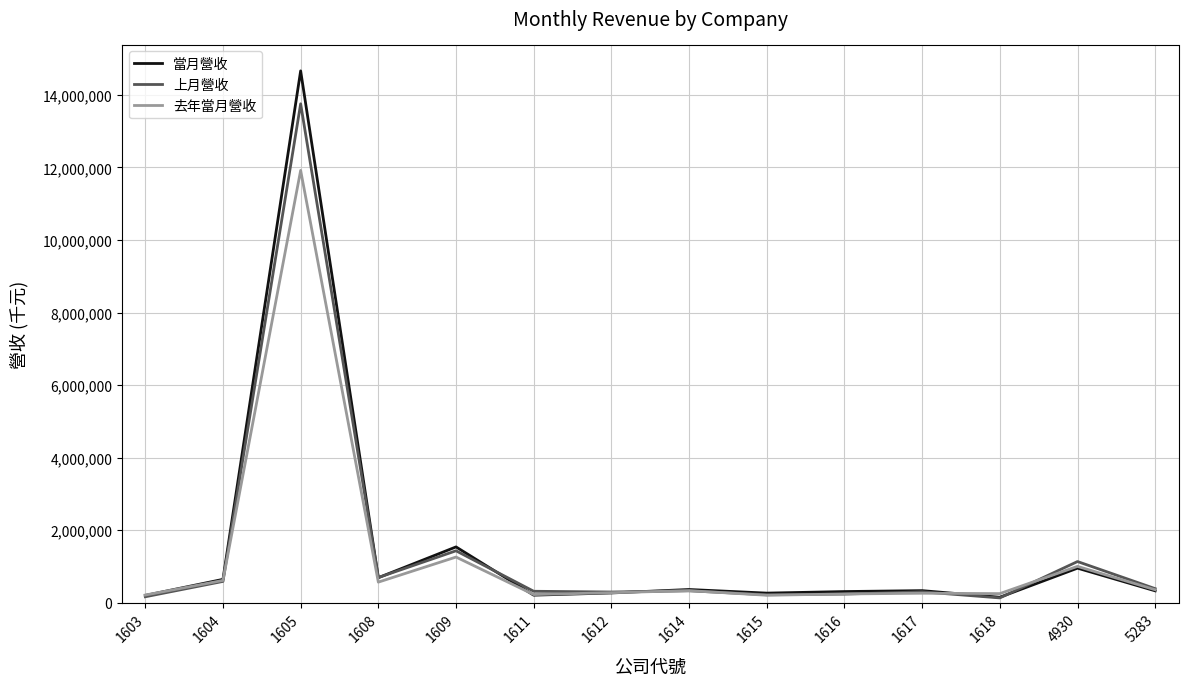

True or false: 上月營收 has a value of 13756356 at 1605.

True